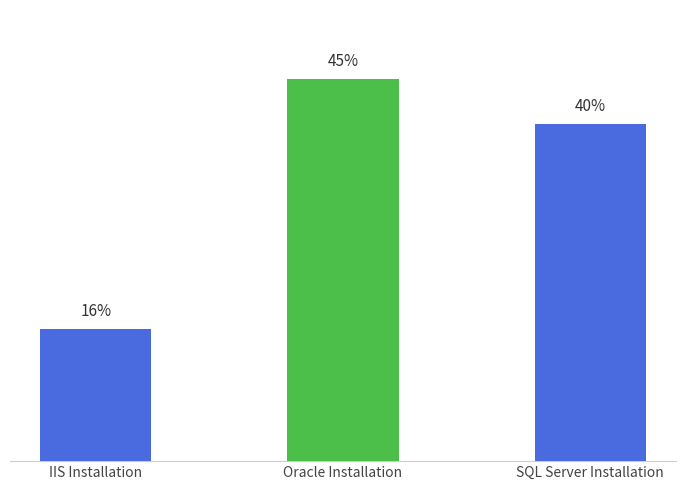

Are the bars horizontal?

No